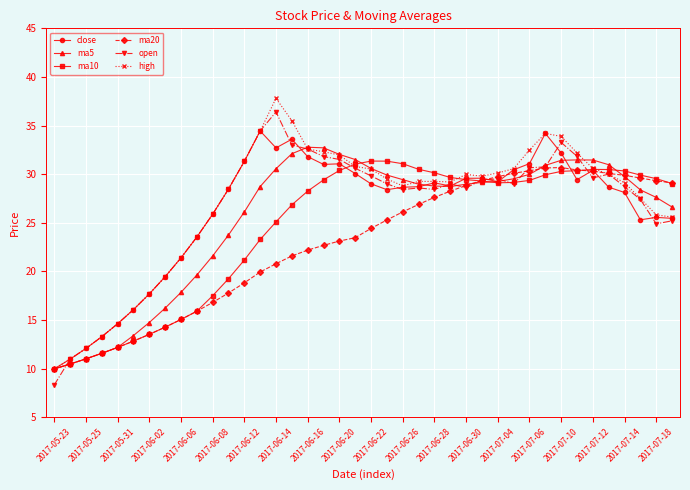

What is the value of the open point at the 24th from the left?

28.6